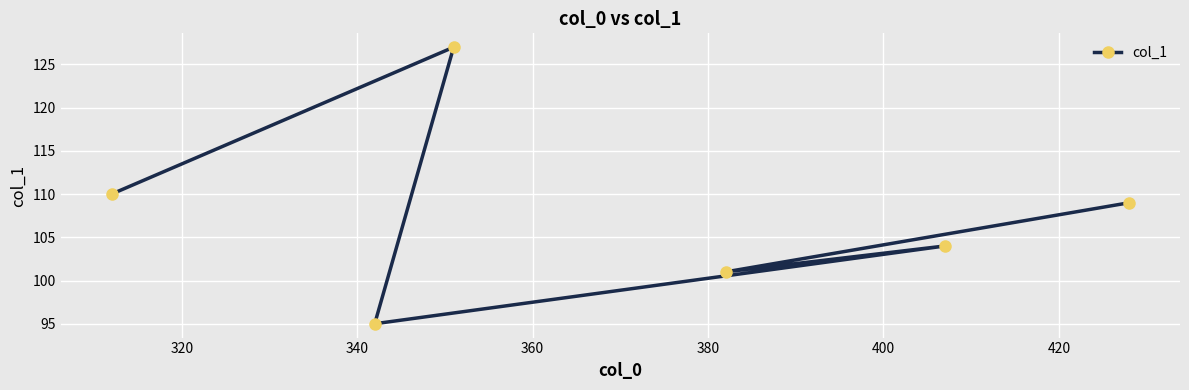

What is the sum of all values?

646